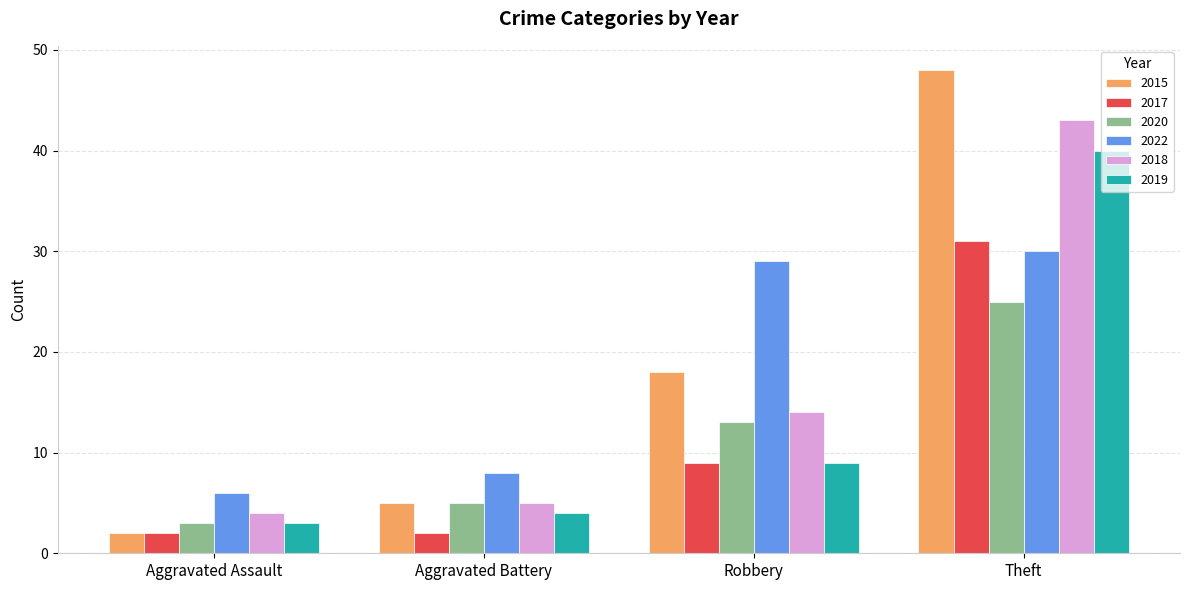

At which category does the chart reach its peak across all series?

Theft